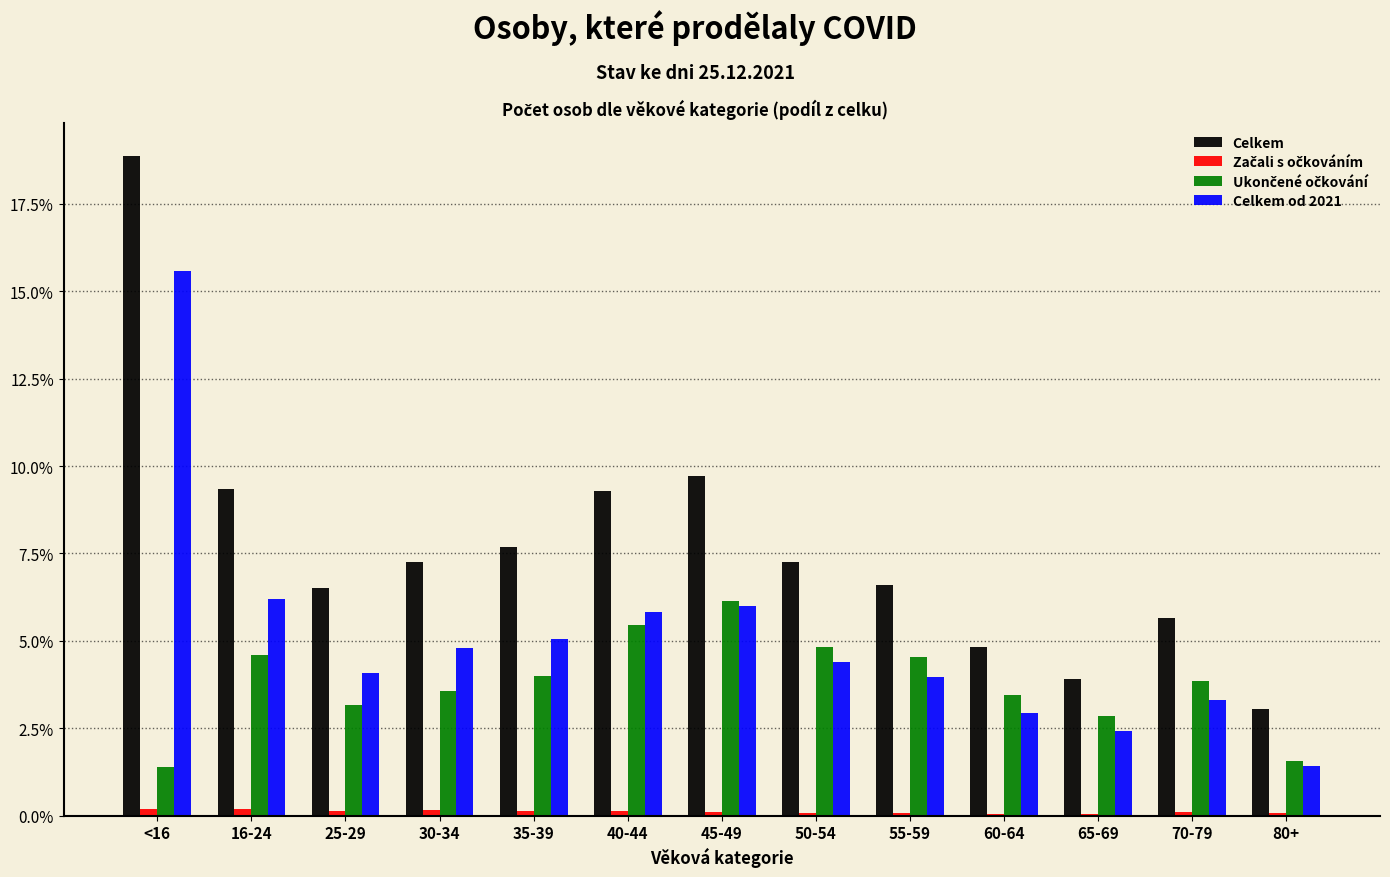

The value of Celkem at 50-54 is 7.3. True or false?

True